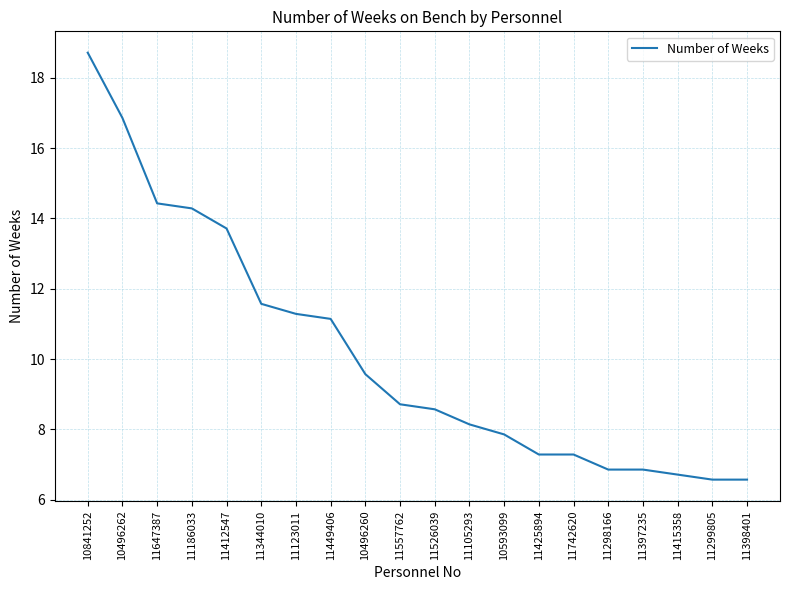

Reading left to right, what are all the values shown in this chart?

18.7	16.9	14.4	14.3	13.7	11.6	11.3	11.1	9.6	8.7	8.6	8.1	7.9	7.3	7.3	6.9	6.9	6.7	6.6	6.6